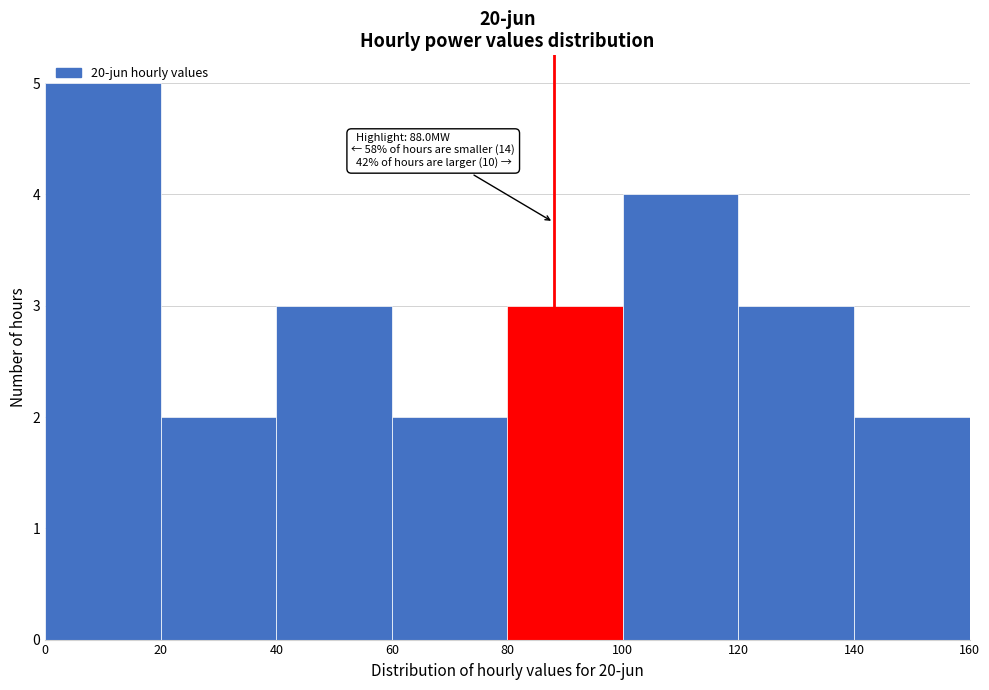

Which range on the x-axis has the tallest bar?

0 to 20